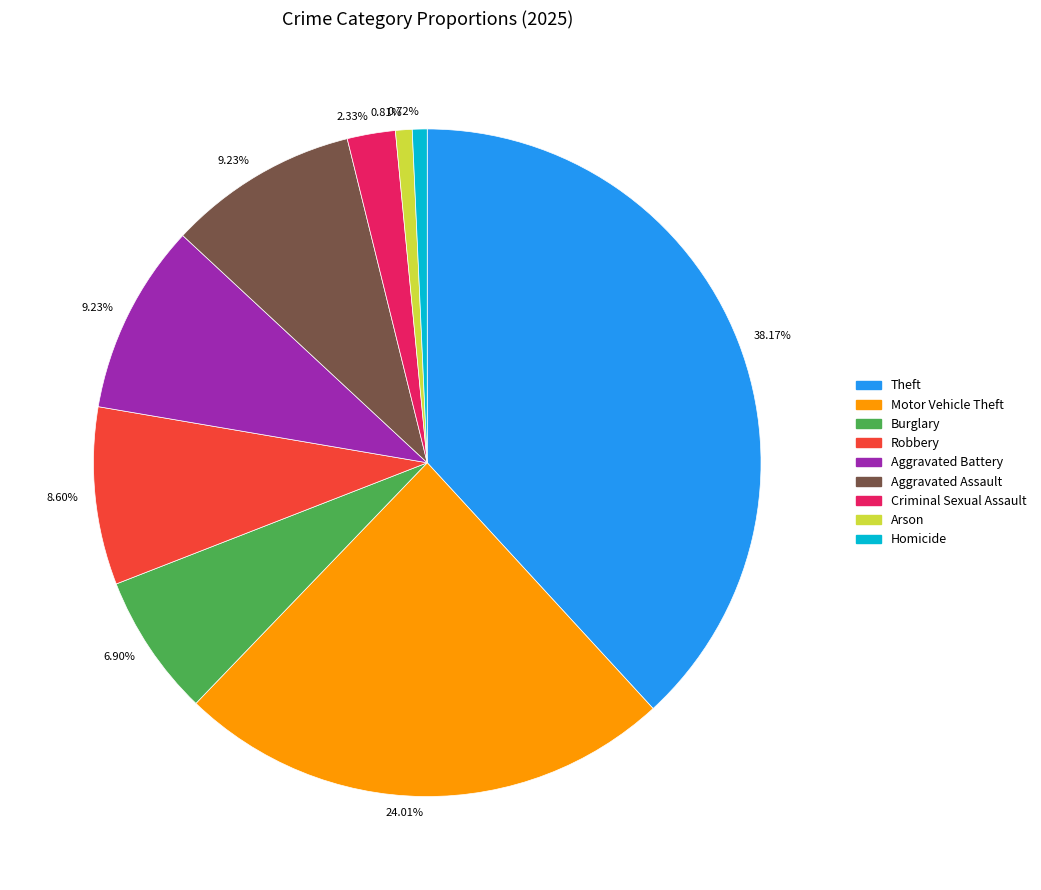

Which category has the biggest portion of the pie?

Theft